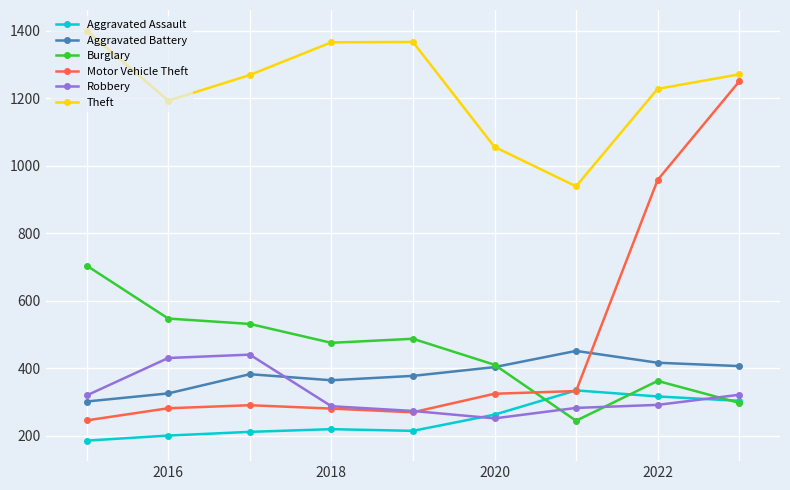

How many data points does each series have?

9